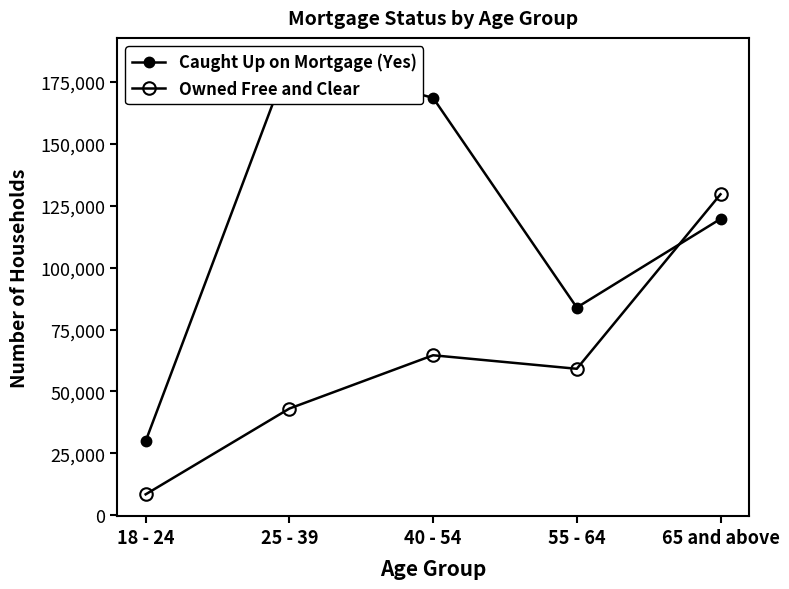

How many categories are shown in the chart?

5